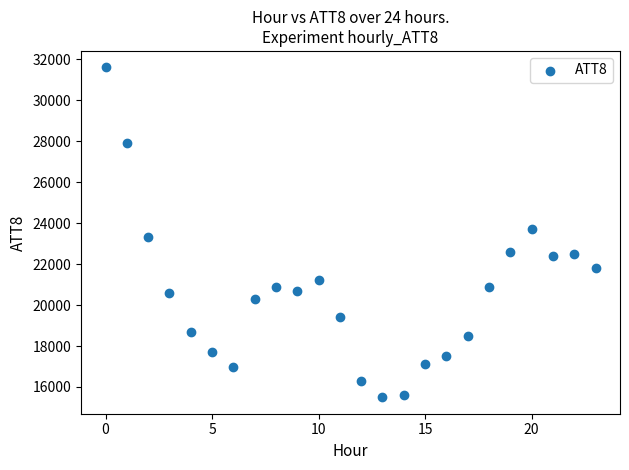

What is the range of Y values (max minus min)?

16100